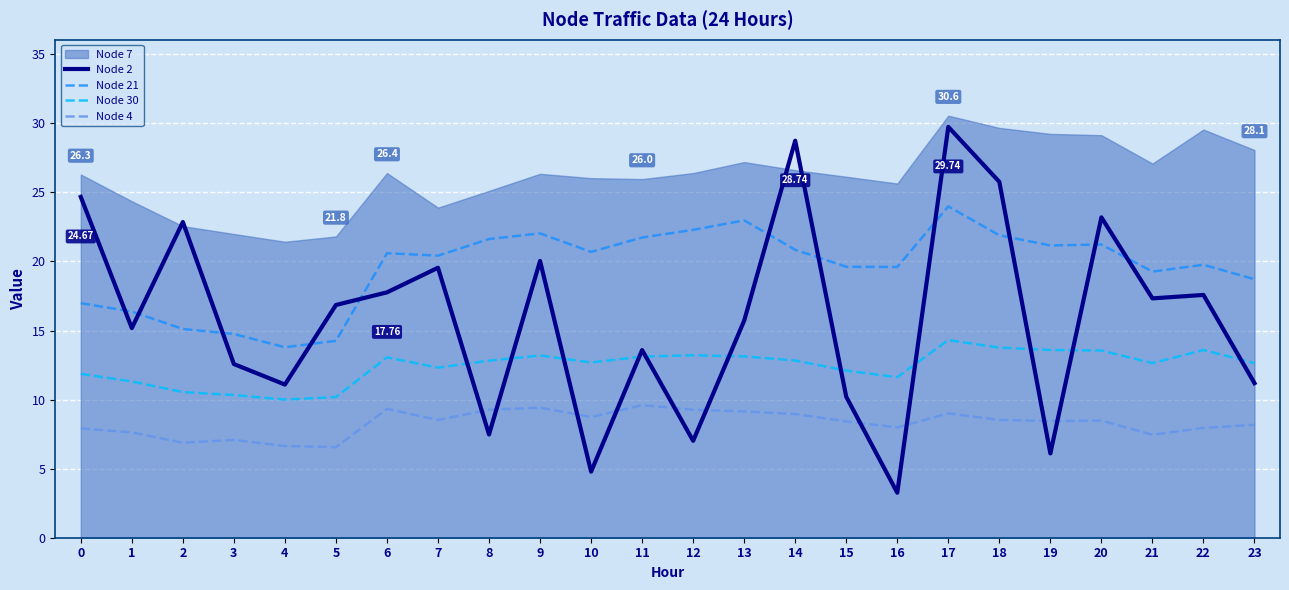

Is the value of Node 4 at 18 greater than the value of Node 21 at 9?

No